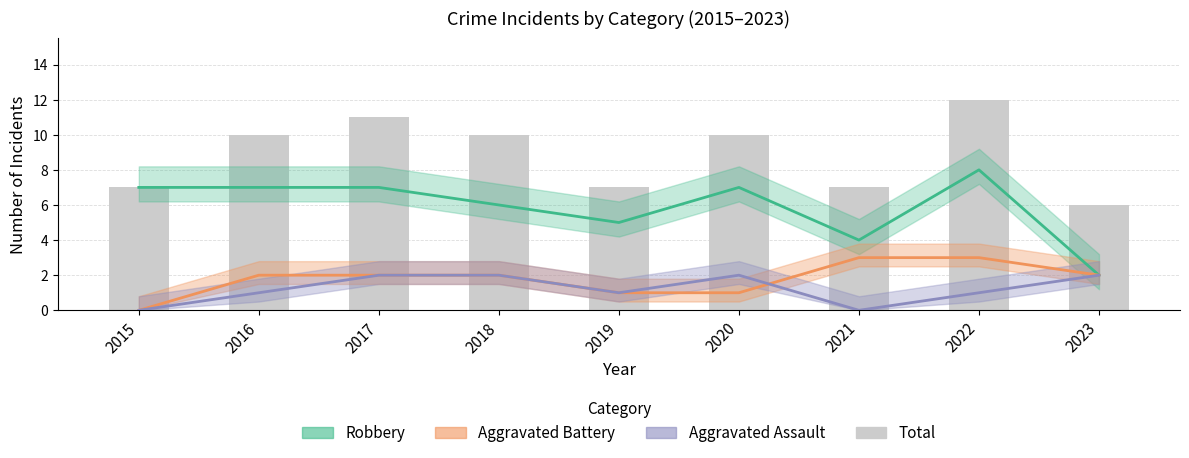

Which series has the widest spread of values?

Robbery